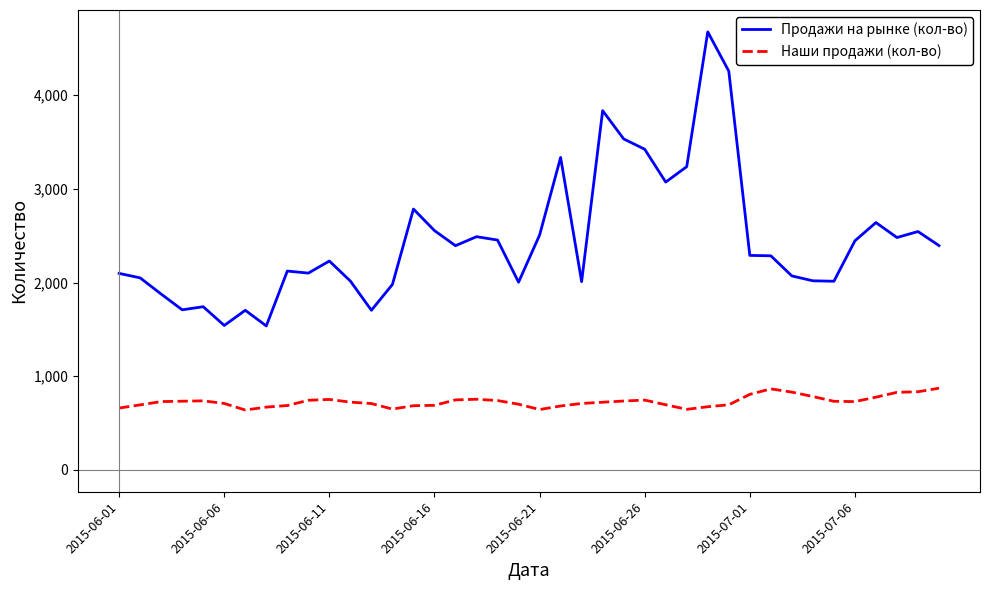

True or false: Наши продажи (кол-во) and Продажи на рынке (кол-во) intersect in this chart.

False